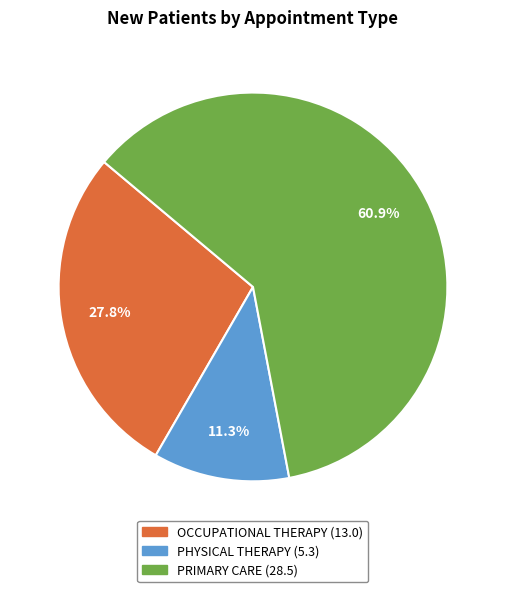

To the nearest percent, what is the combined percentage of PRIMARY CARE and PHYSICAL THERAPY?

72%